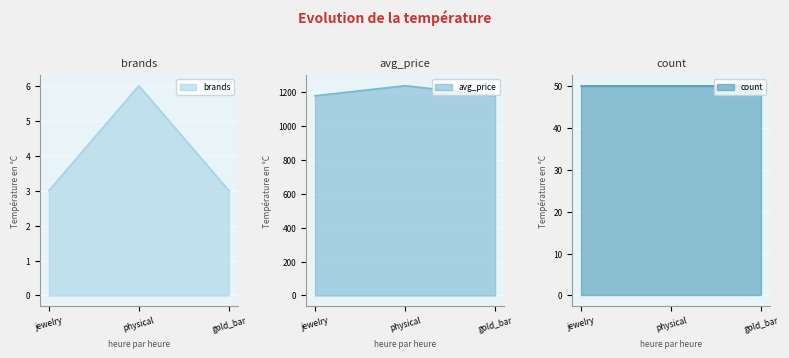

What is the label of the 2nd point from the right?

physical